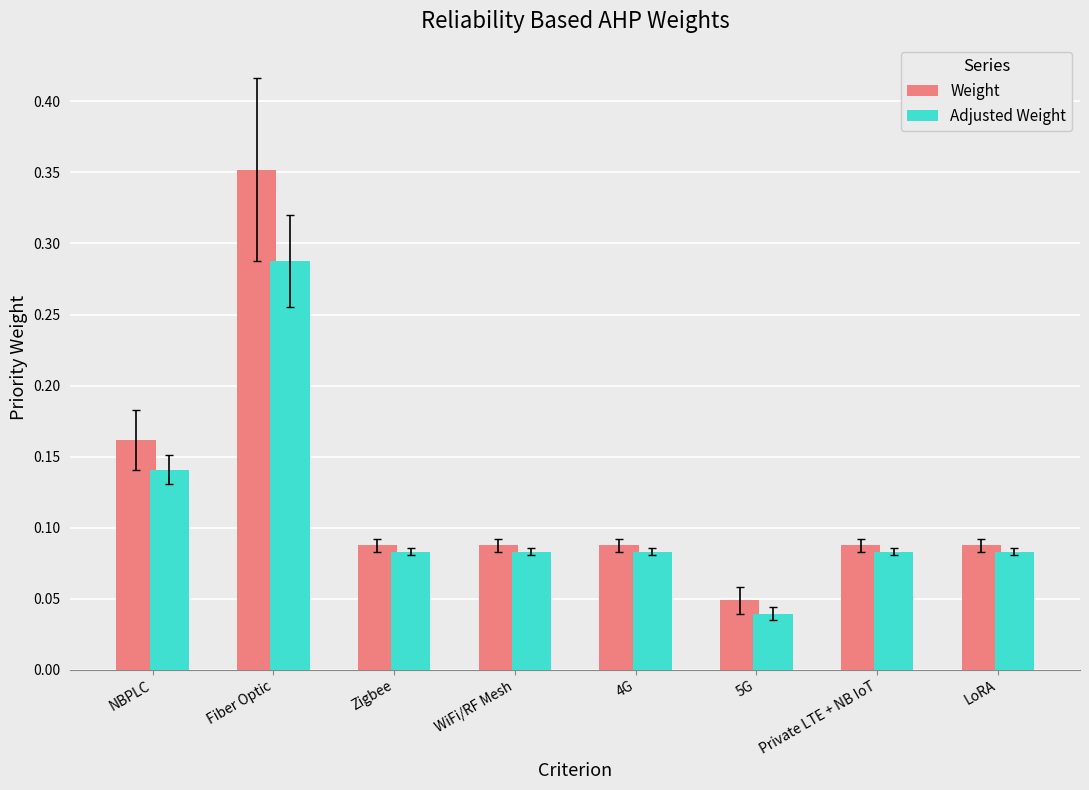

Rank the series by their maximum value, from highest to lowest.

Weight, Adjusted Weight